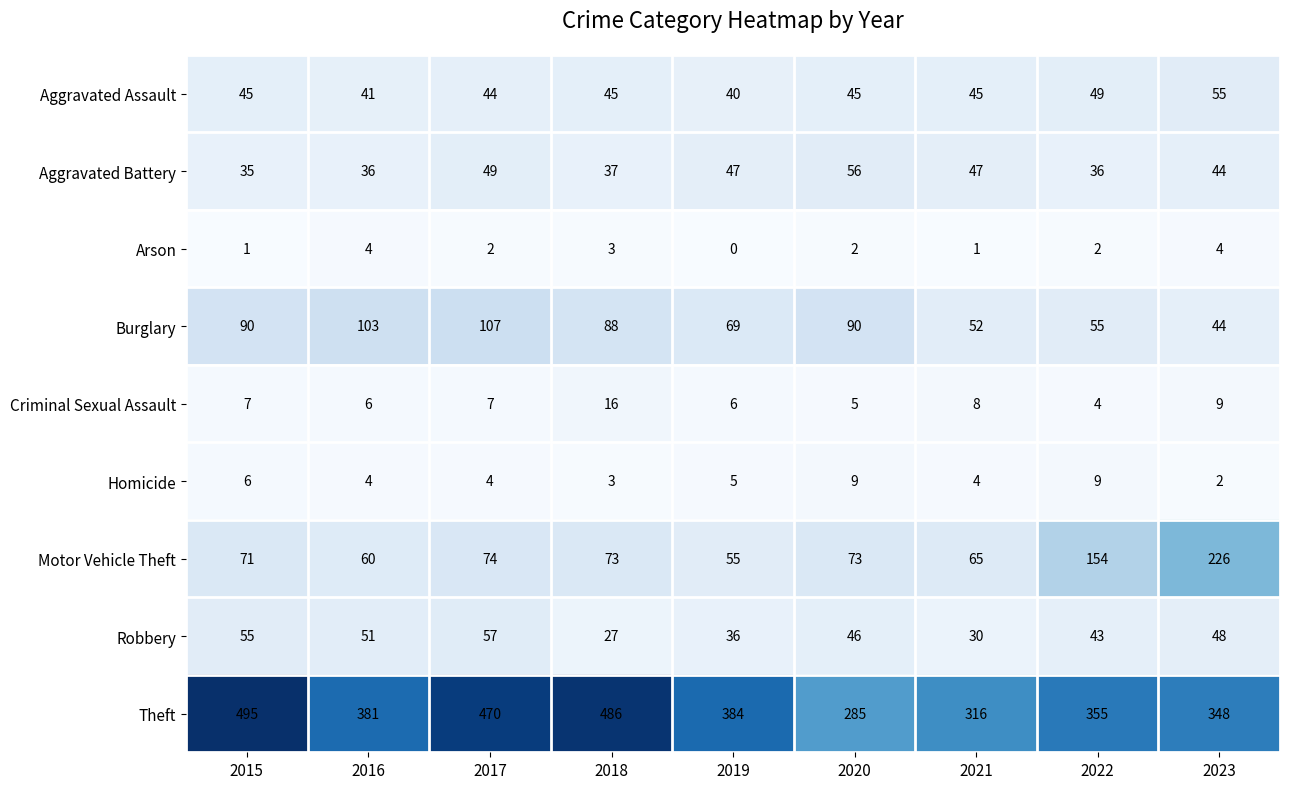

The Criminal Sexual Assault series shows 4 at 2022. True or false?

True